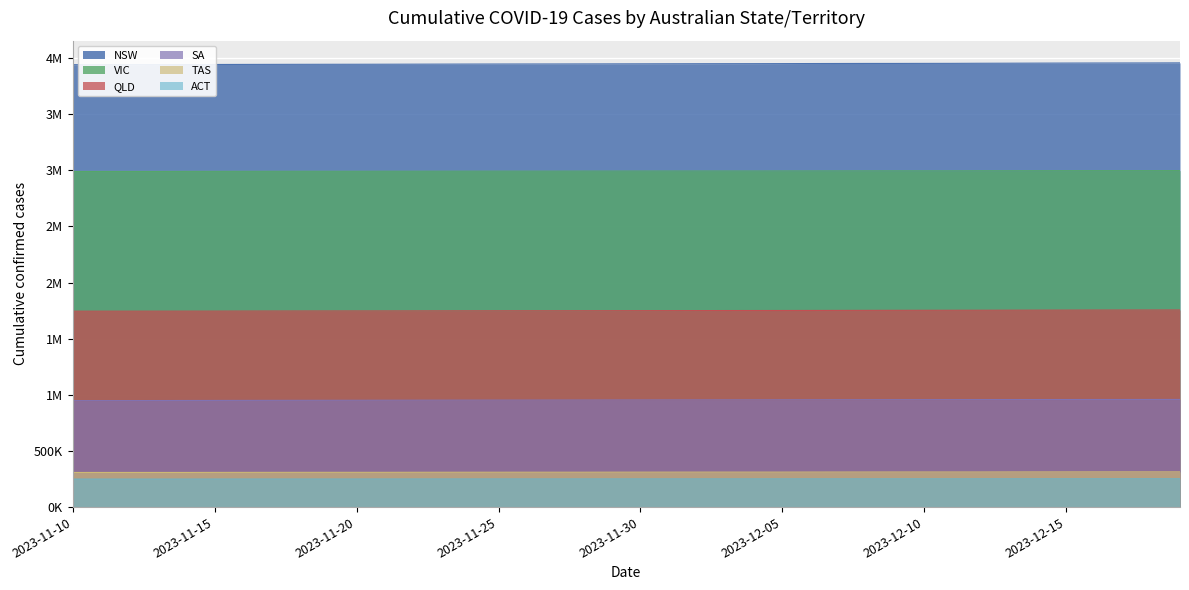

True or false: DAILY_CASES_CUMULATIVE_NSW and DAILY_CASES_CUMULATIVE_QLD cross at least once.

False